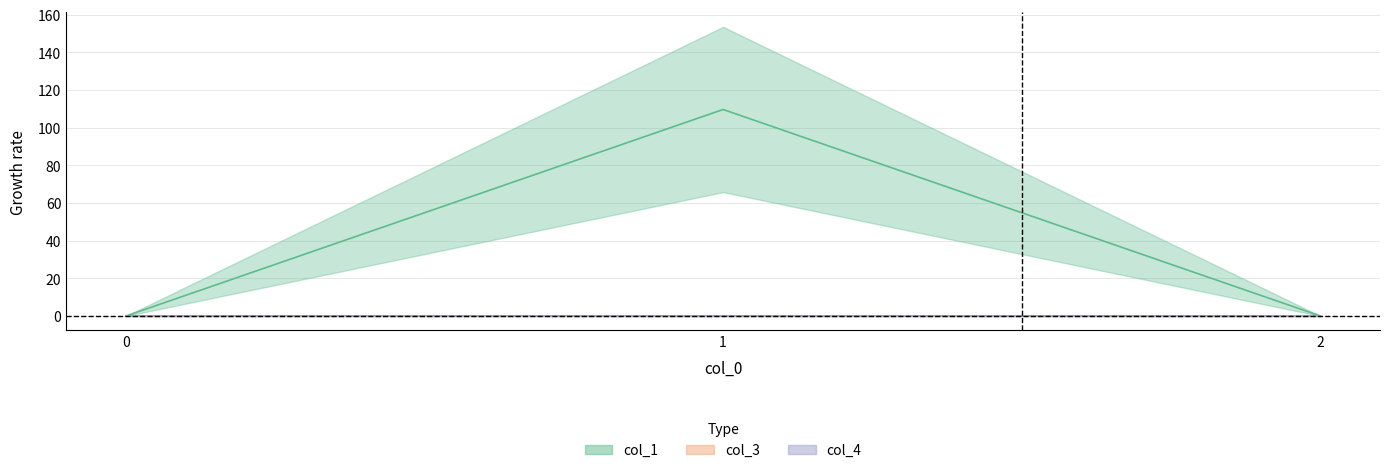

True or false: col_3 has a value of 0.0 at 0.

True